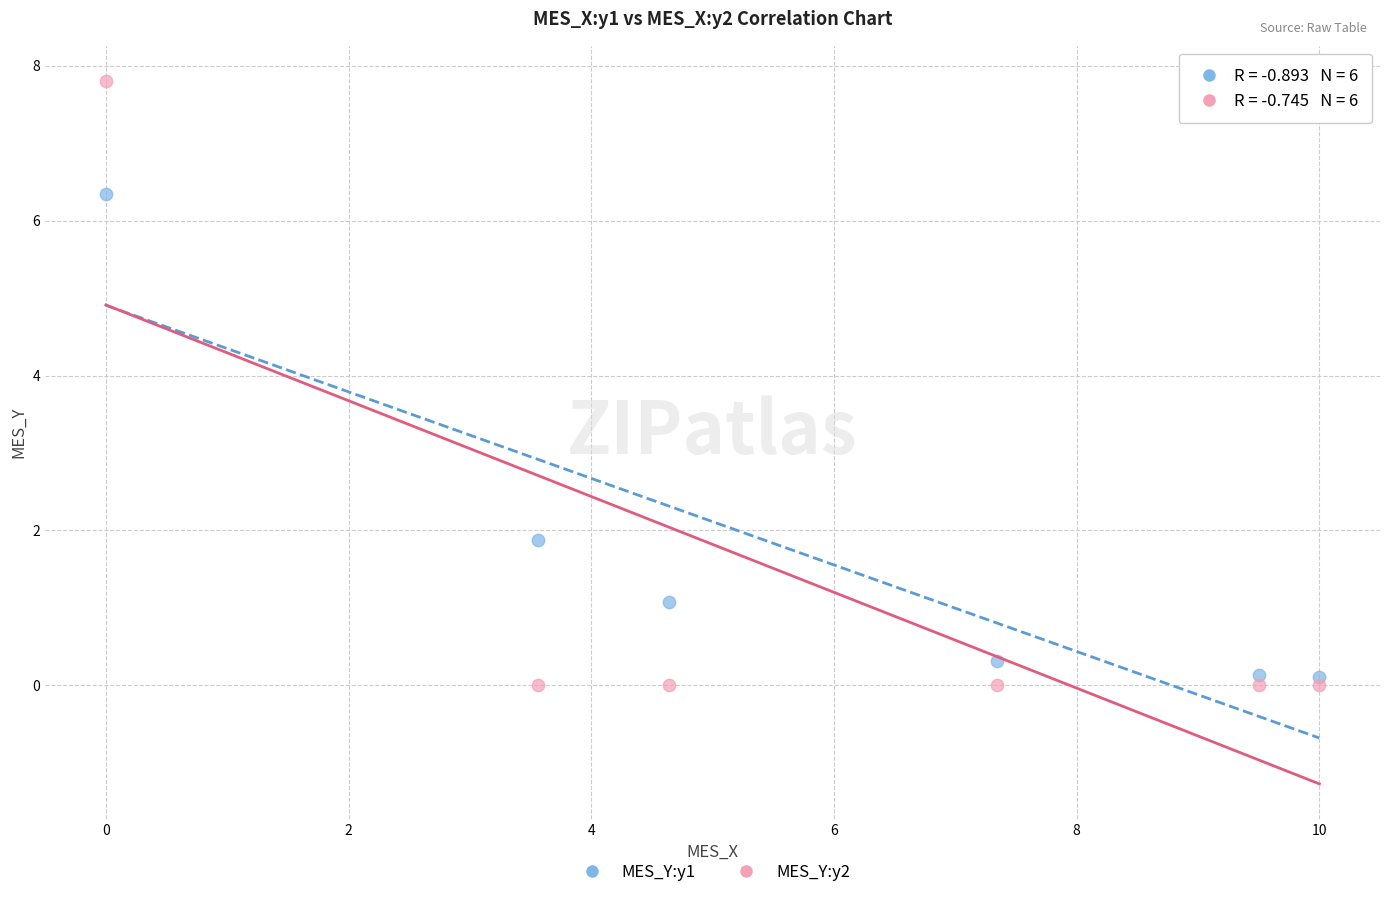

Which series has the widest spread of Y values?

MES_Y:y2